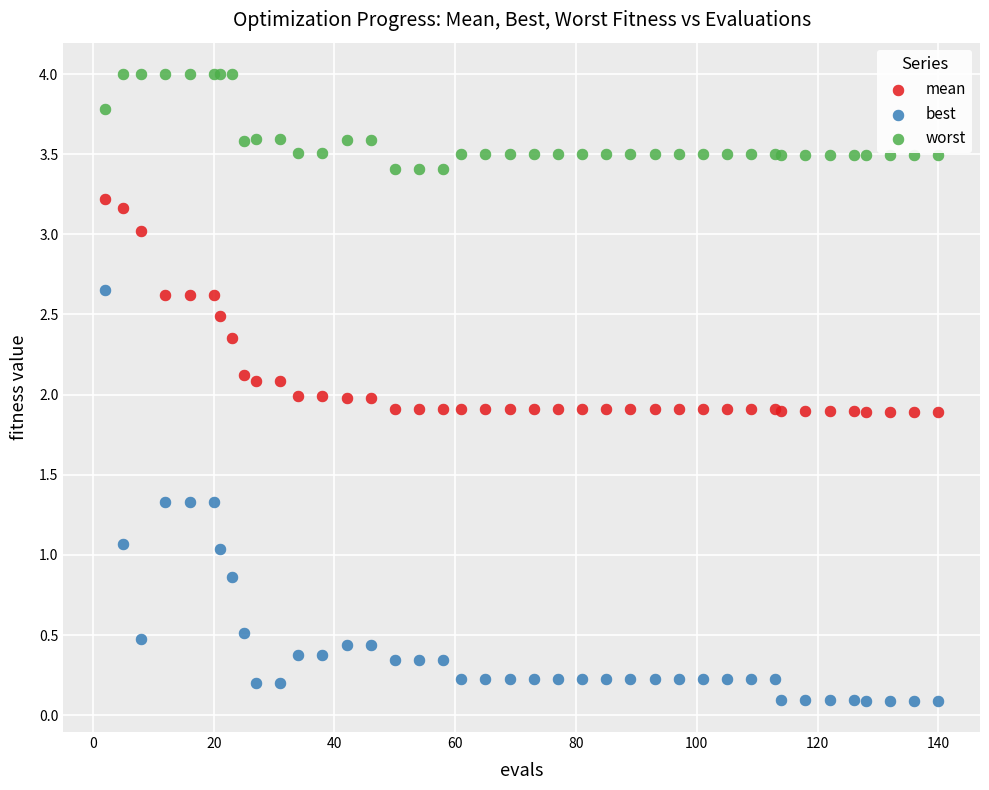

What is the X range (max minus min) for the scatter plot?

138.0